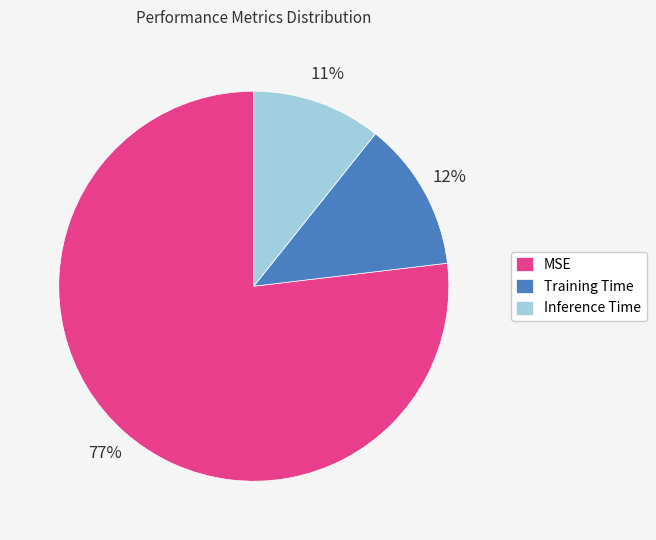

Which has a higher value, Inference Time or MSE?

MSE